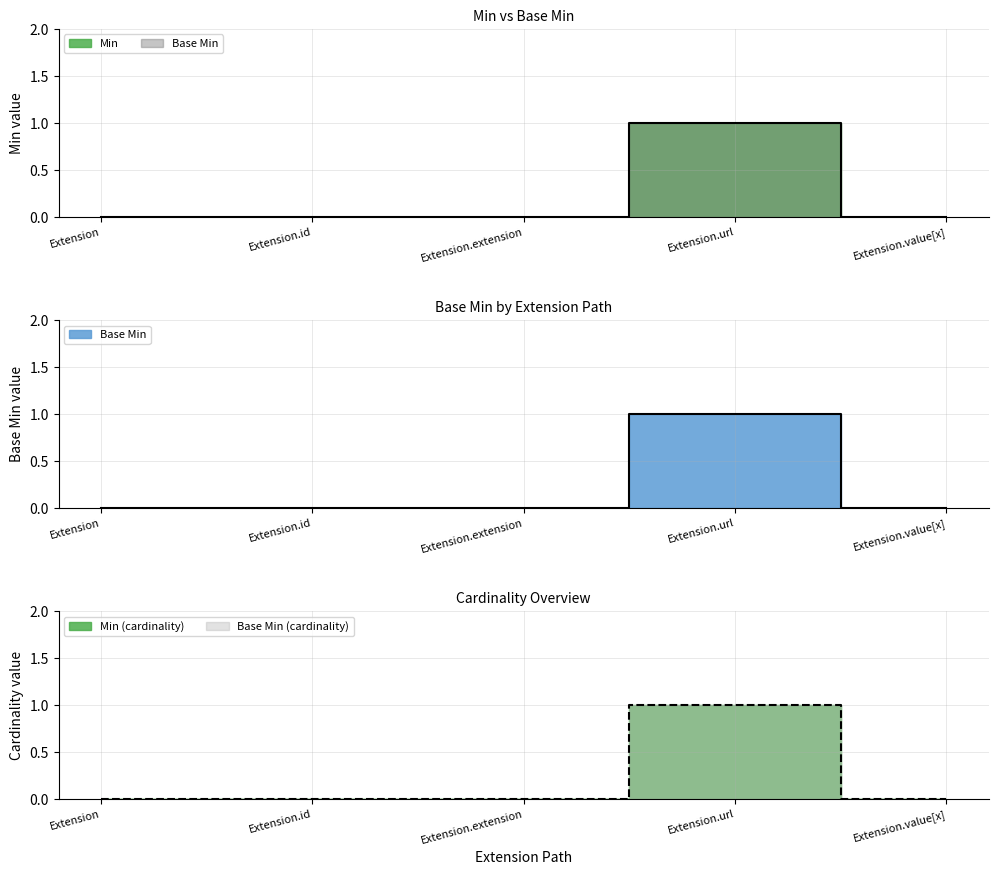

Rank the categories by Base Min value from lowest to highest.

Extension, Extension.id, Extension.extension, Extension.value[x], Extension.url